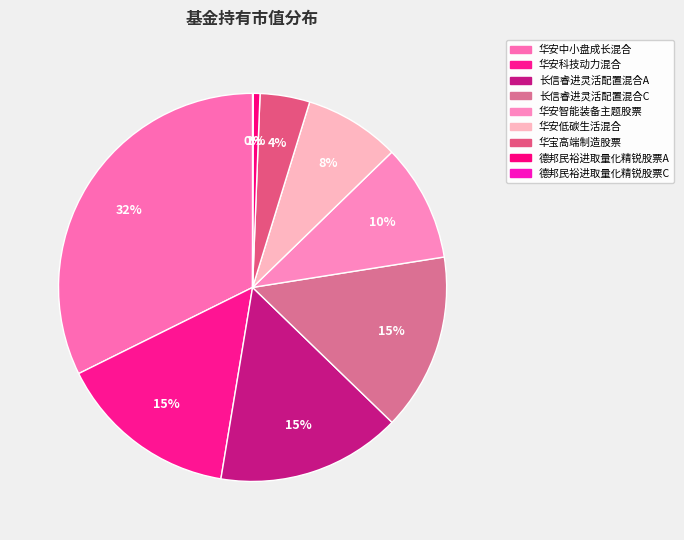

Is it true that 华安智能装备主题股票 is 10% of the pie?

True